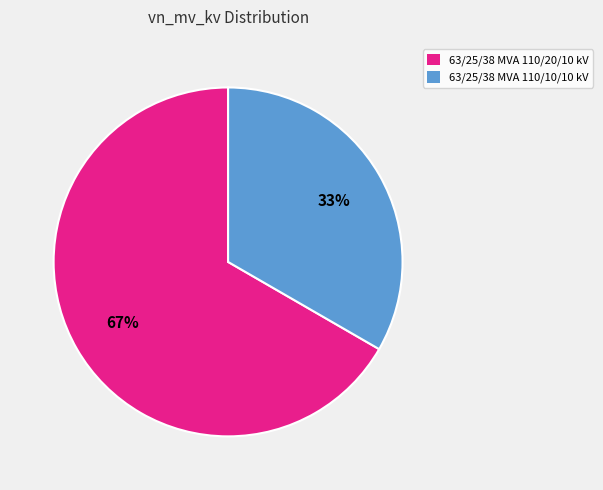

Do 63/25/38 MVA 110/10/10 kV and 63/25/38 MVA 110/20/10 kV together represent more than half of the pie?

Yes